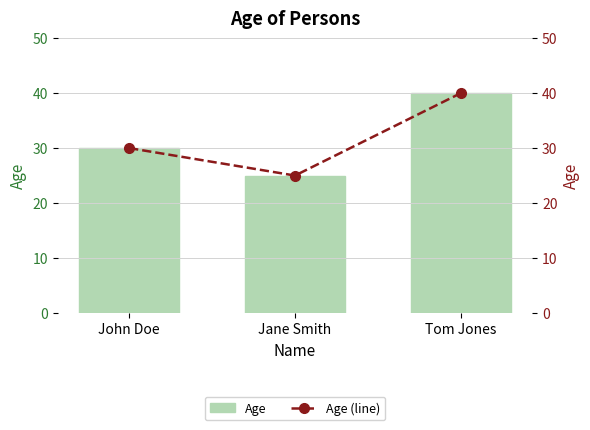

Rank the series by their maximum value, from lowest to highest.

Age, Age (line)